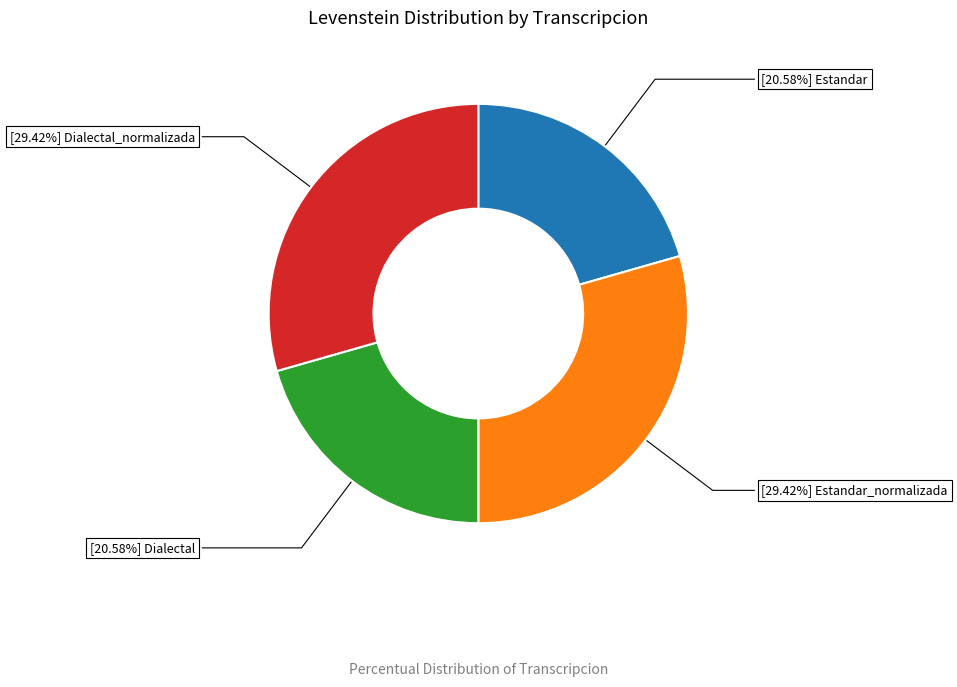

Is there a majority slice in this chart?

No